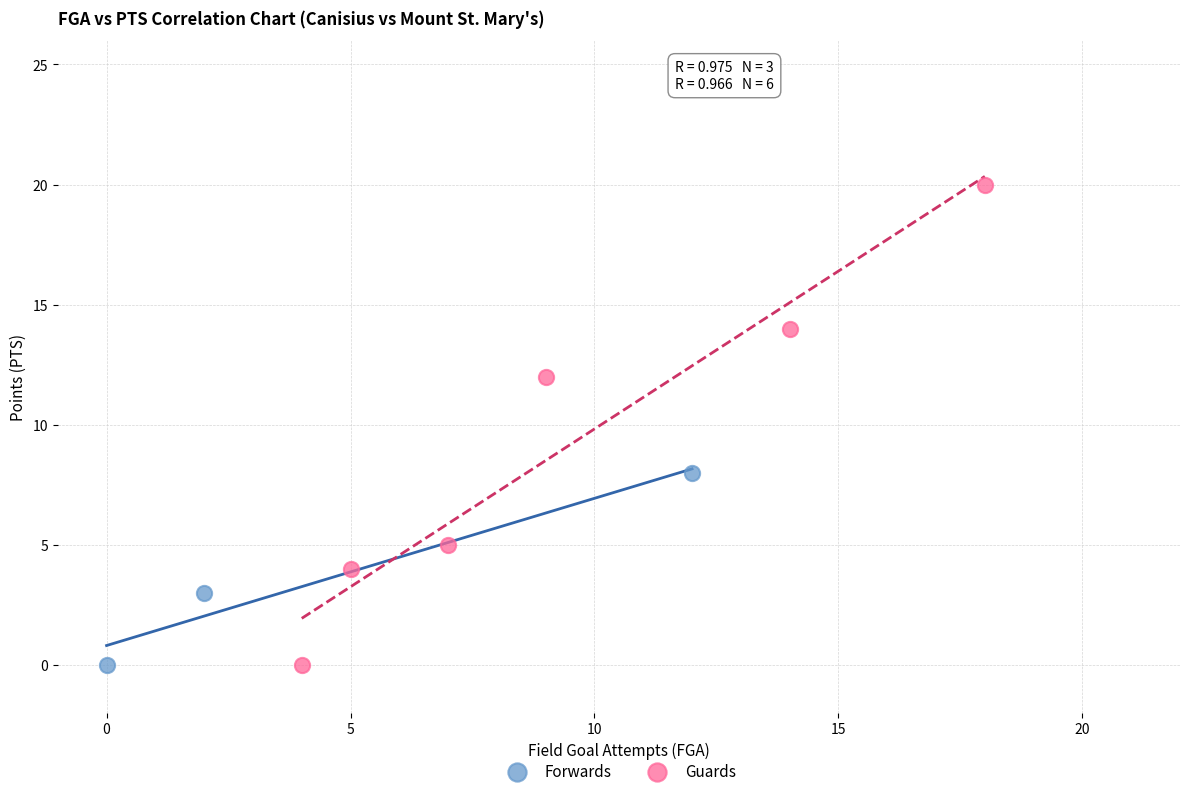

Which series reaches the maximum Y coordinate?

Guards